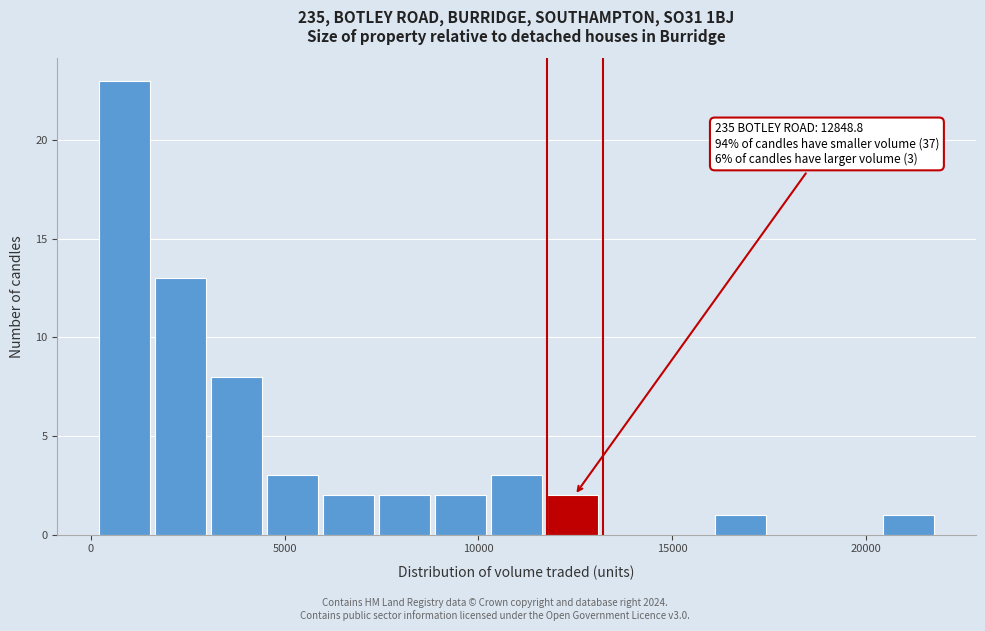

Around what value on the x-axis is the tallest bar? Give the approximate position of its centre, as read against the axis.

1000